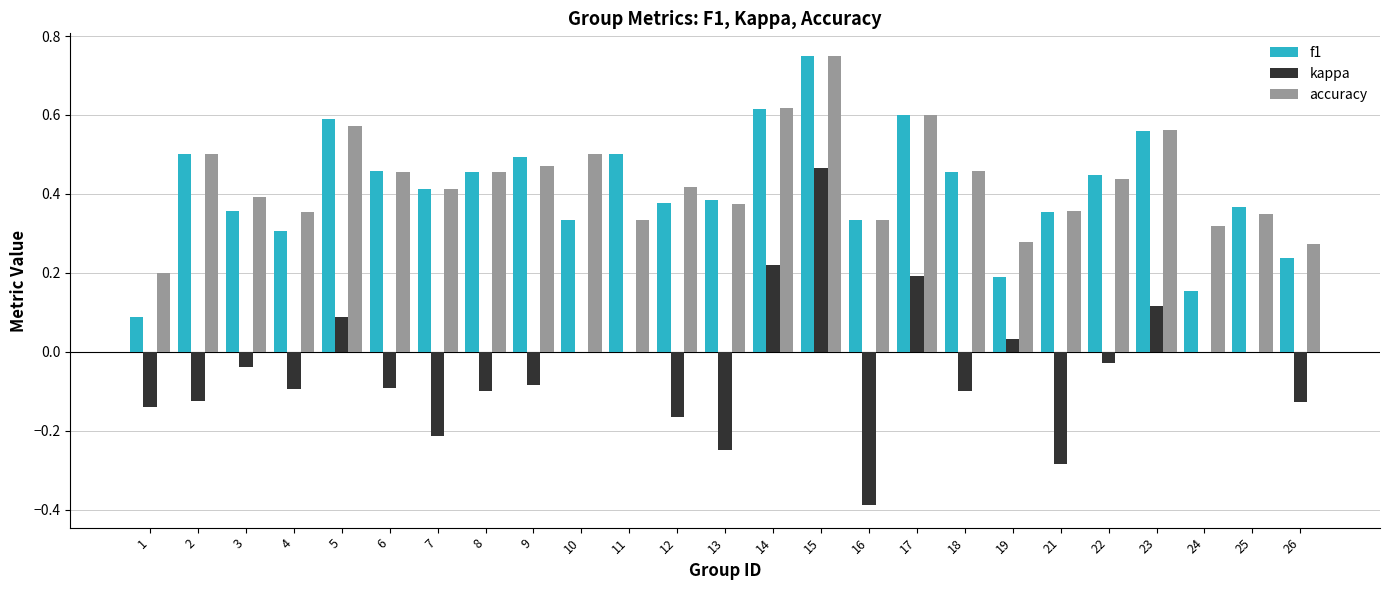

Which category has the highest value in the accuracy series?

15